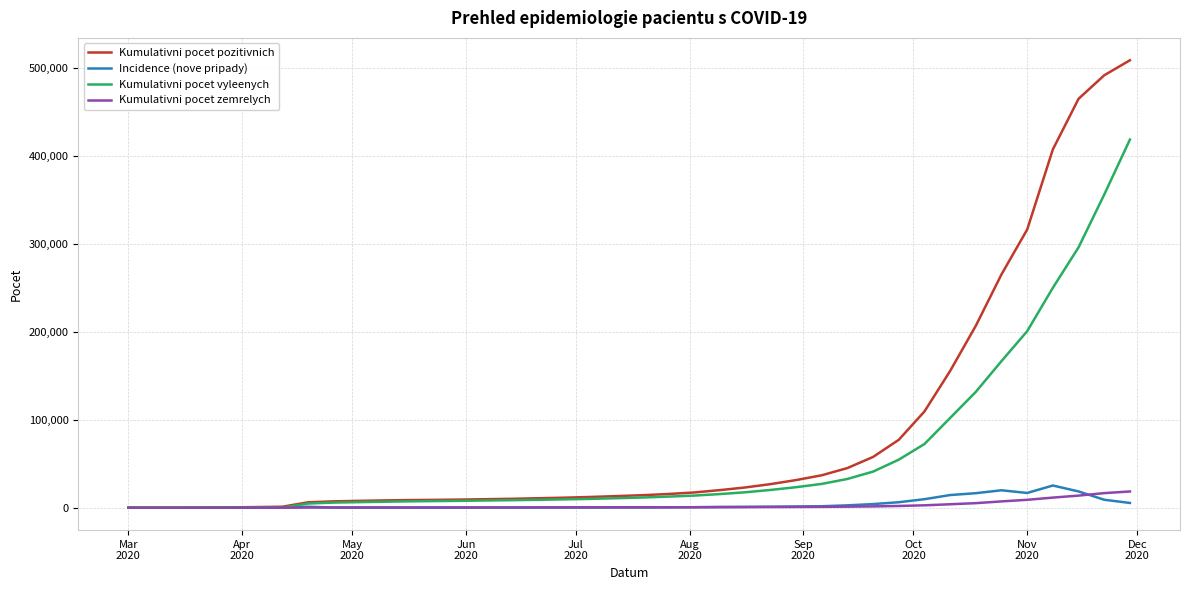

Which series has the largest range (max minus min)?

Kumulativni pocet pozitivnich